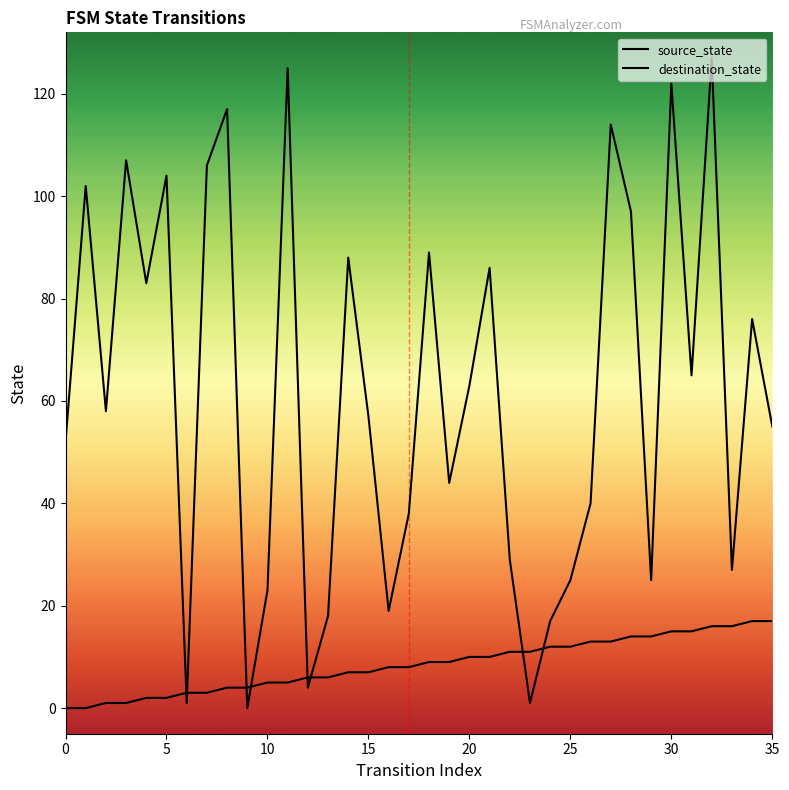

What is the greatest value displayed?

127